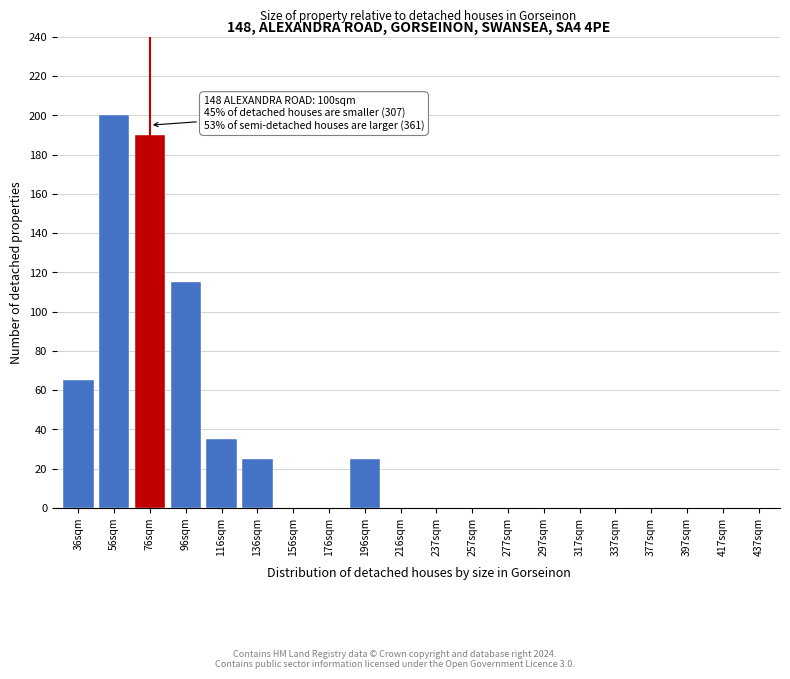

Reading left to right, list all the values displayed in this chart.

36sqm=65	56sqm=200	76sqm=190	96sqm=115	116sqm=35	136sqm=25	156sqm=0	176sqm=0	196sqm=25	216sqm=0	237sqm=0	257sqm=0	277sqm=0	297sqm=0	317sqm=0	337sqm=0	377sqm=0	397sqm=0	417sqm=0	437sqm=0